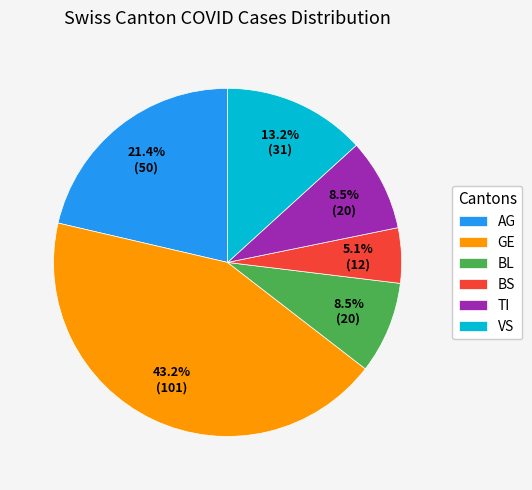

Combined, do AG and TI account for over 50%?

No